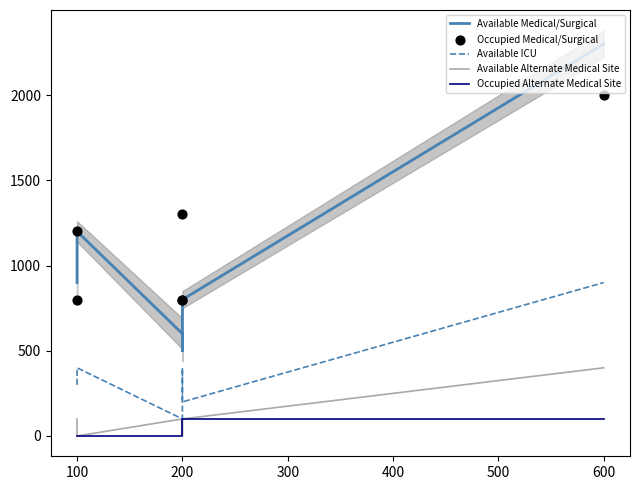

Which series reaches the maximum Y coordinate?

Available Medical/Surgical